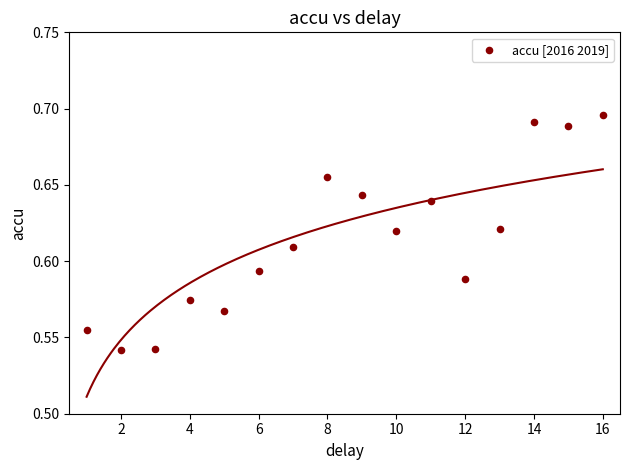

What is the range of X values (max minus min)?

15.0